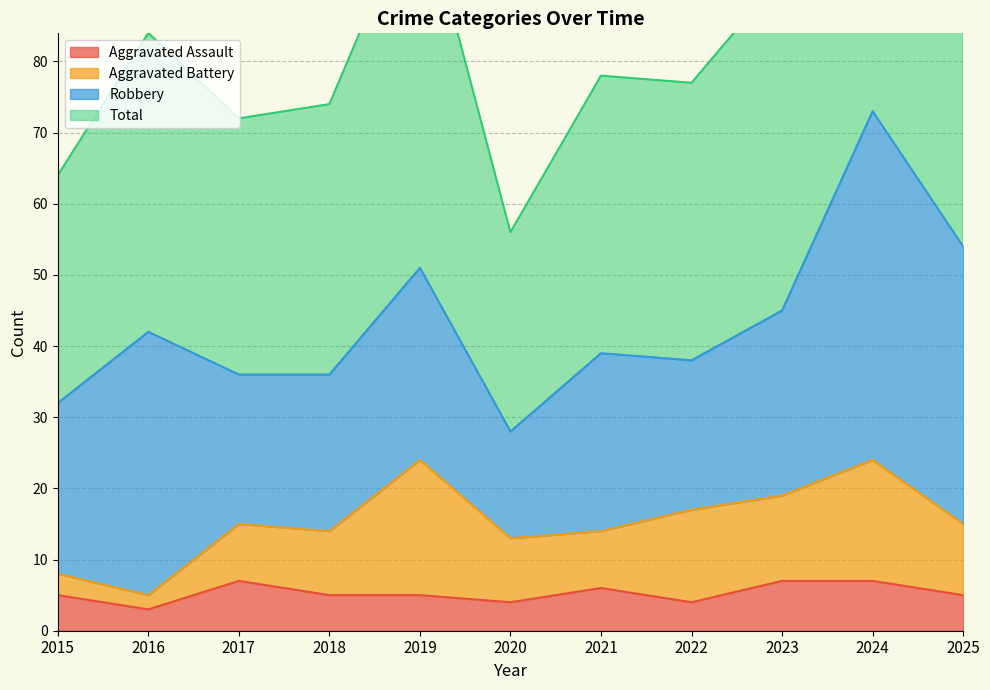

What is the difference between the maximum and minimum values in the Aggravated Assault series?

4